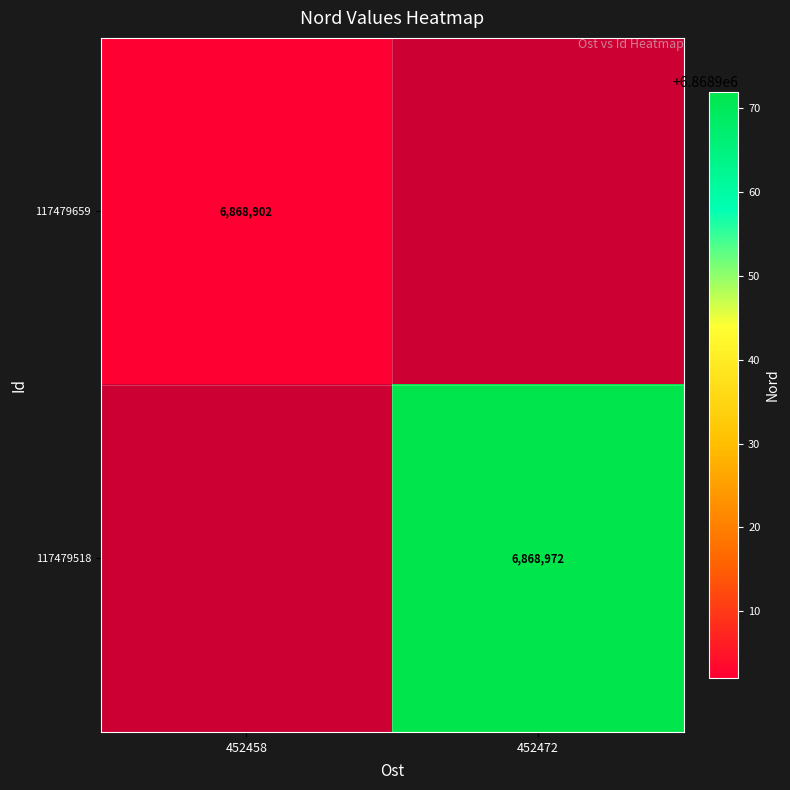

Is the value of 117479518 at 452472 greater than the value of 117479659 at 452458?

Yes